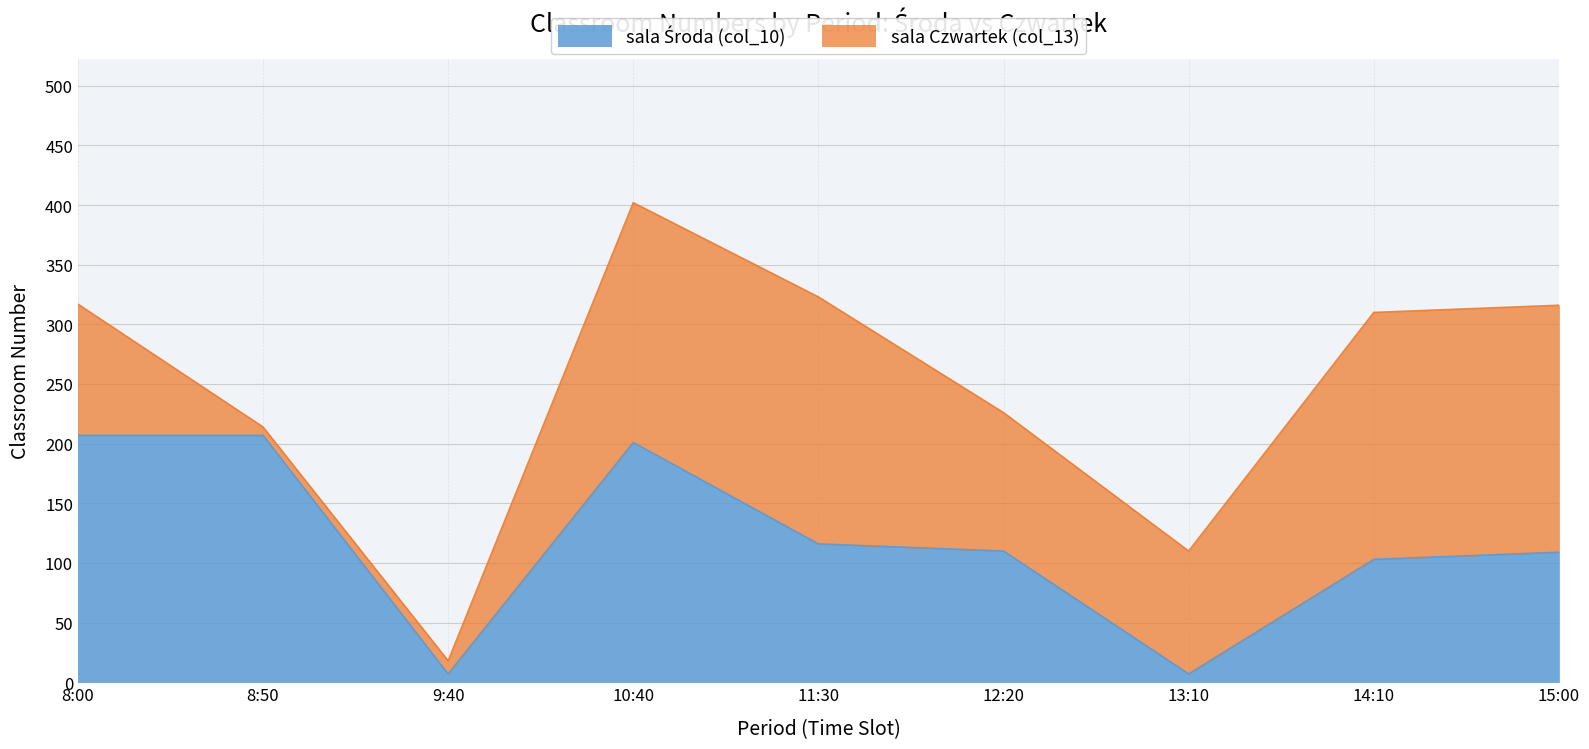

Where does the data first go above 110?

8:00